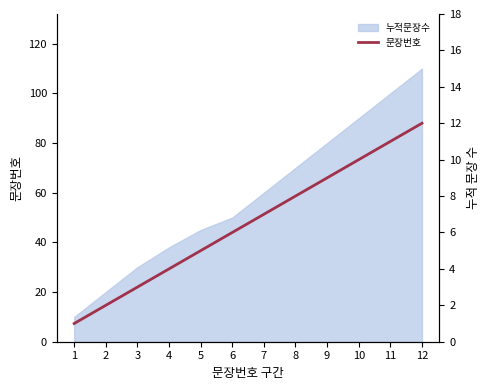

What is the approximate value at 4, to the nearest 5?

5